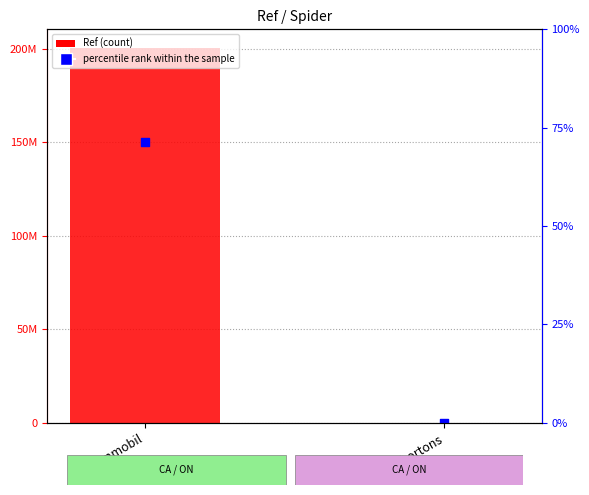

Which series reaches the minimum Y coordinate?

percentile rank within the sample